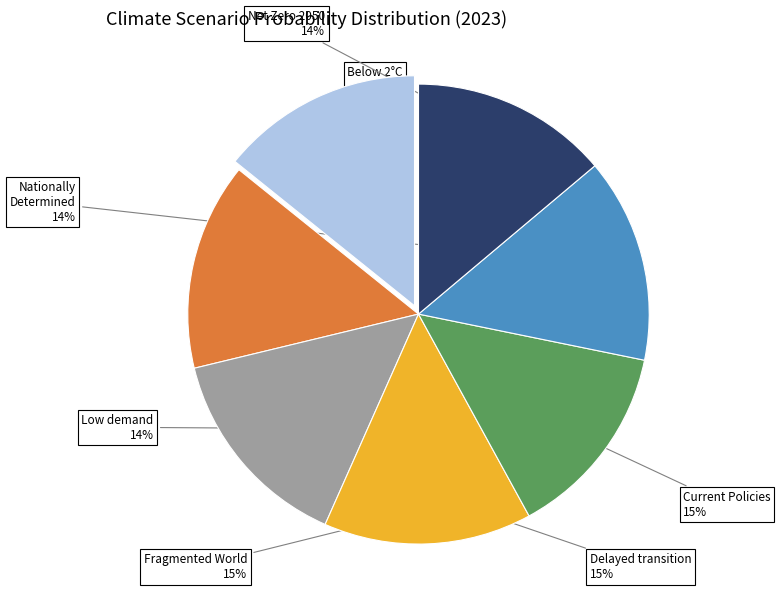

Count the number of slices in the pie.

7